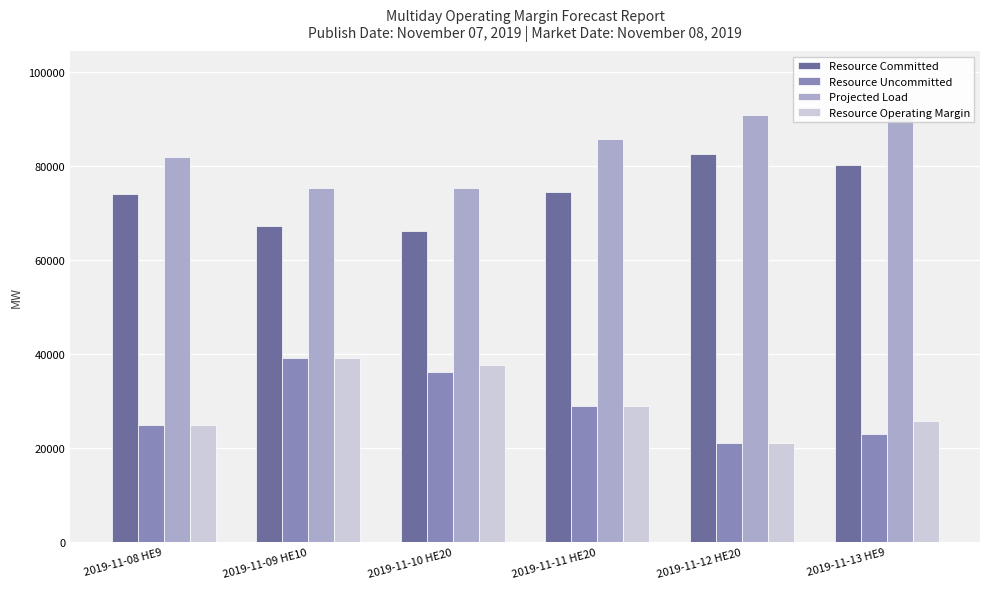

What is the difference between the highest and lowest values at 2019-11-11 HE20?

56667.6